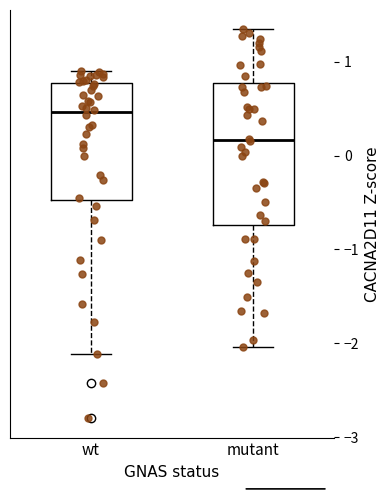

Comparing the boxes themselves (not the whiskers), which one is the tallest?

mutant